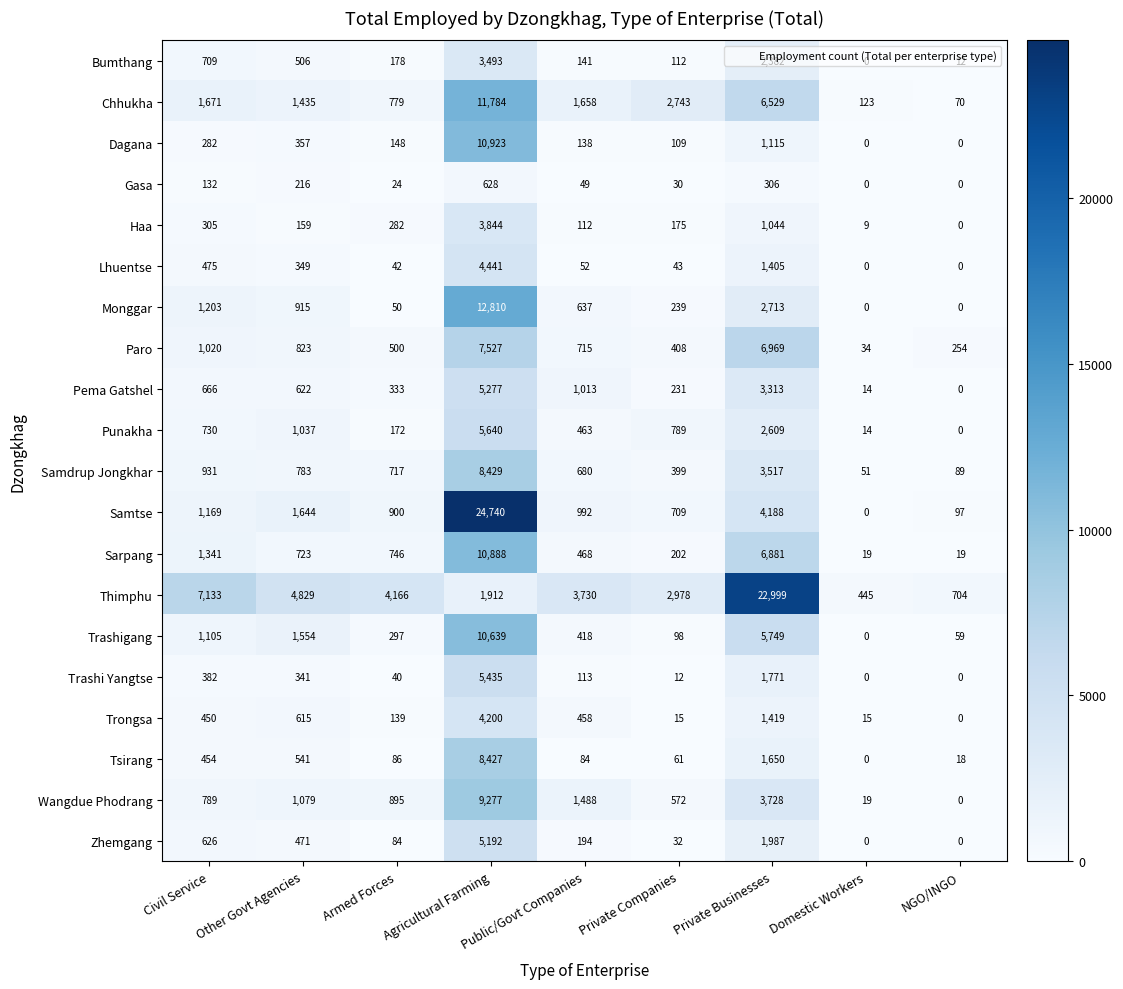

At which label is Dagana closest to 5461?

Private Businesses